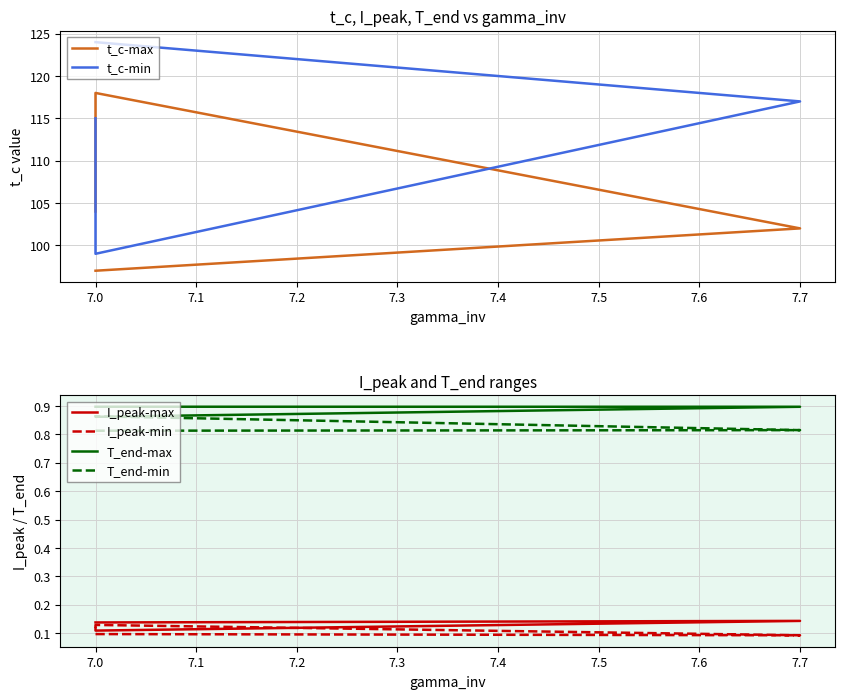

How many I_peak-max values are between 0 and 1?

4